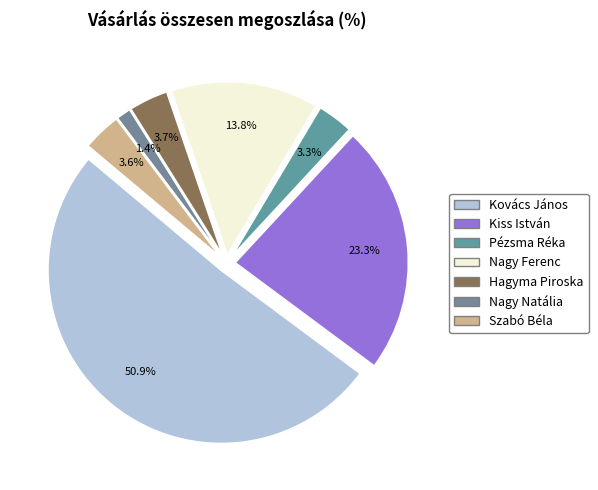

To the nearest percent, what is the combined percentage of Kiss István and Kovács János?

74%